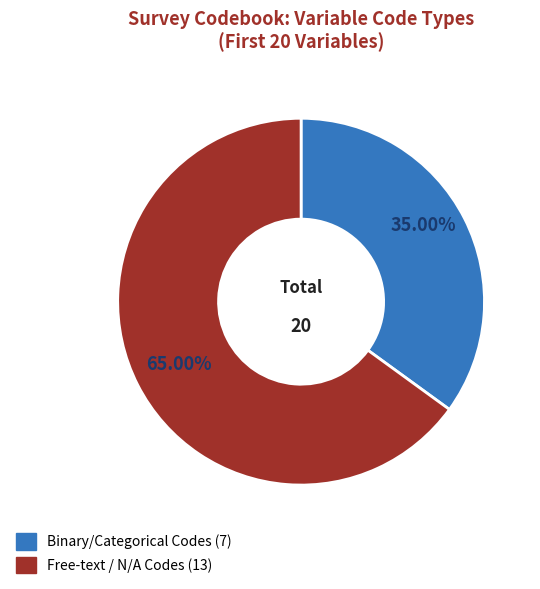

Is there a majority slice in this chart?

Yes